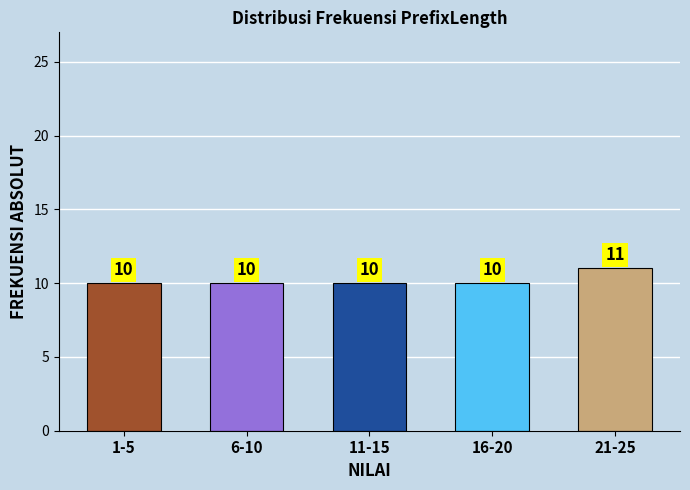

Reading left to right, transcribe all the data shown in this chart.

1-5=10	6-10=10	11-15=10	16-20=10	21-25=11